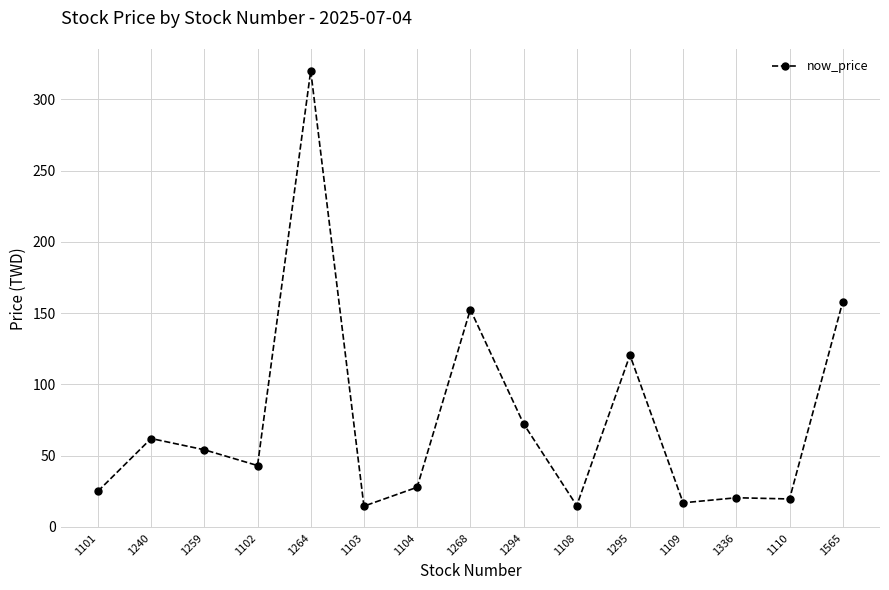

True or false: the data shows 27.7 at 1109.

False